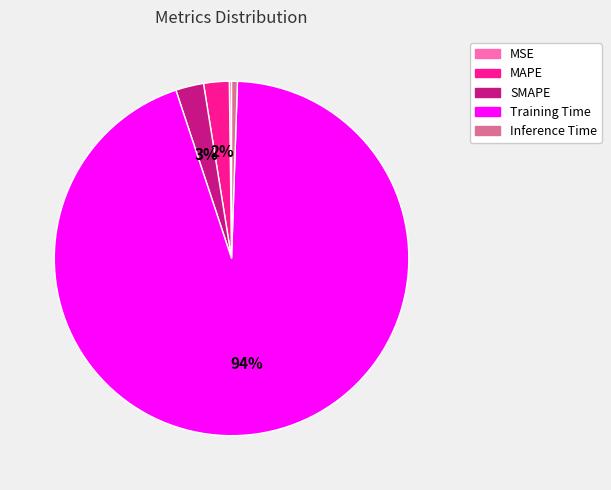

To the nearest percent, what portion does Inference Time represent?

1%